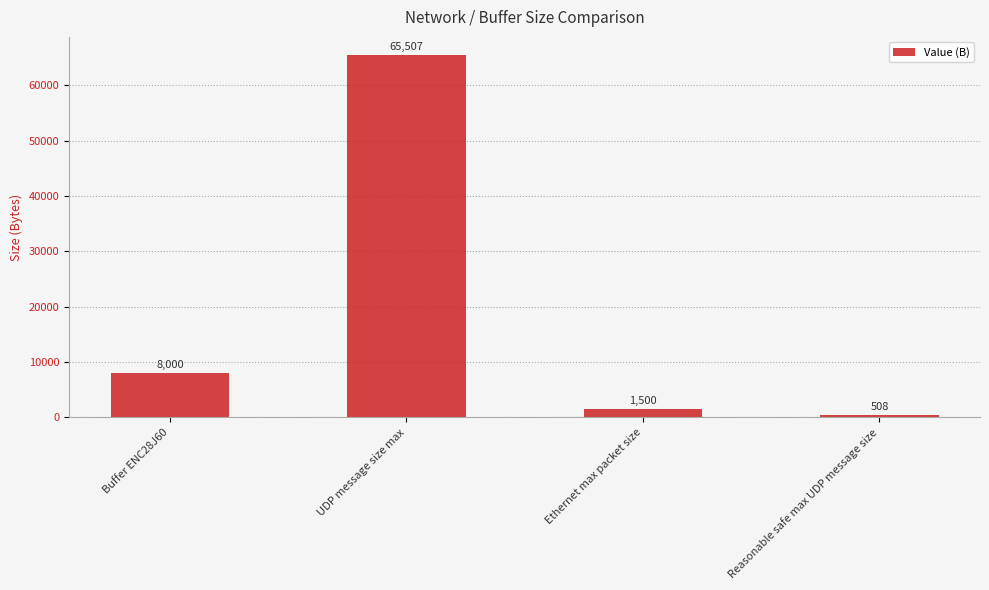

Reading left to right, what are all the values shown in this chart?

Buffer ENC28J60=8000	UDP message size max=65507	Ethernet max packet size=1500	Reasonable safe max UDP message size=508